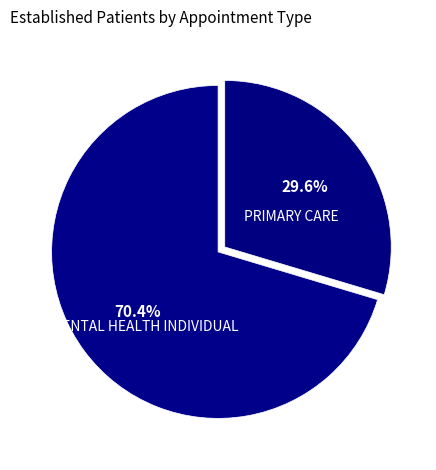

Does any single category account for the majority?

Yes